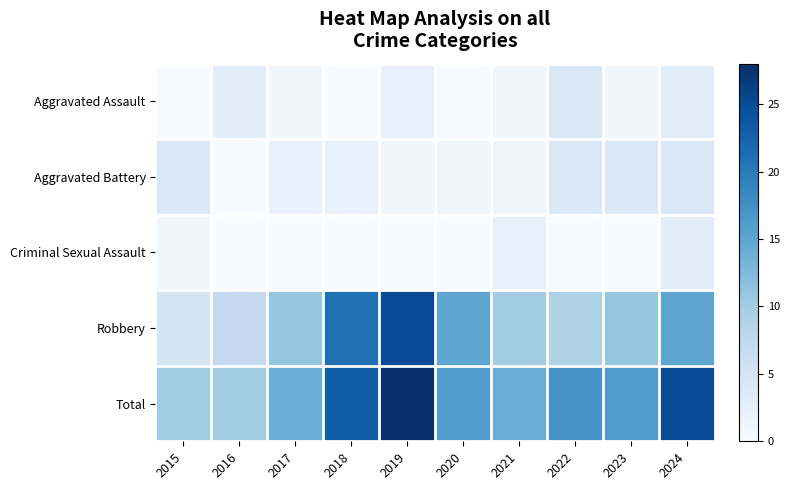

List the series in order of their peak value, lowest first.

Criminal Sexual Assault, Aggravated Assault, Aggravated Battery, Robbery, Total